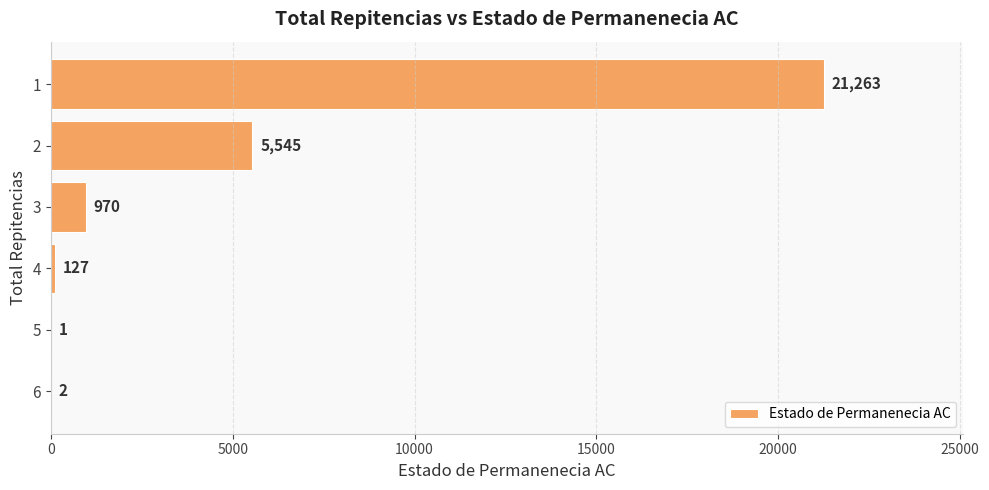

Reading top to bottom, transcribe all the data shown in this chart.

1=21263	2=5545	3=970	4=127	5=1	6=2